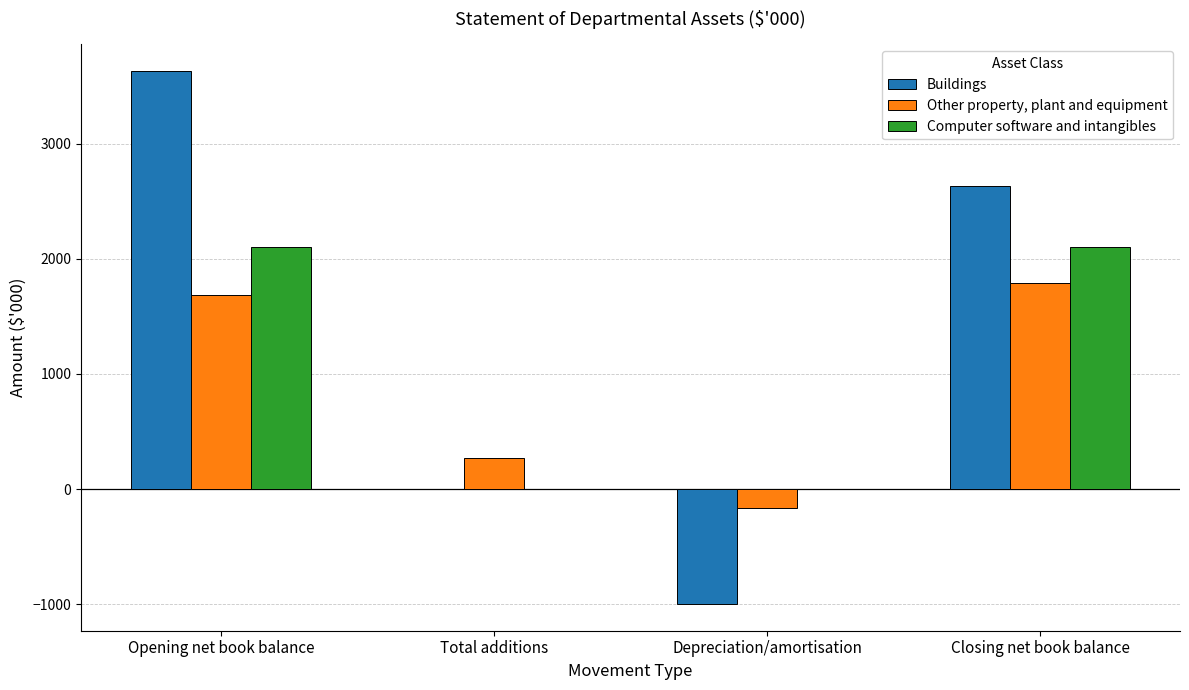

Reading left to right, transcribe all the data shown in this chart.

Buildings: Opening net book balance=3633	Total additions=0	Depreciation/amortisation=-1000	Closing net book balance=2633
Other property, plant and equipment: Opening net book balance=1691	Total additions=270	Depreciation/amortisation=-167	Closing net book balance=1794
Computer software and intangibles: Opening net book balance=2100	Total additions=0	Depreciation/amortisation=0	Closing net book balance=2100